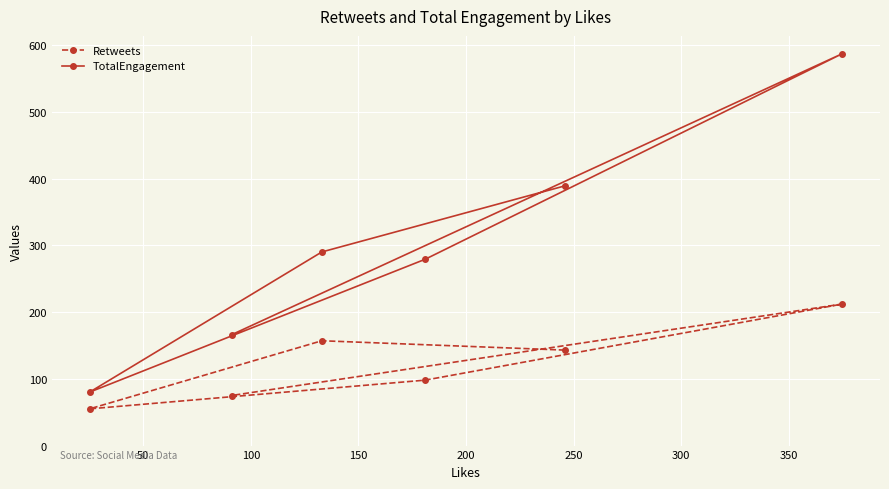

List the series in order of their peak value, highest first.

TotalEngagement, Retweets